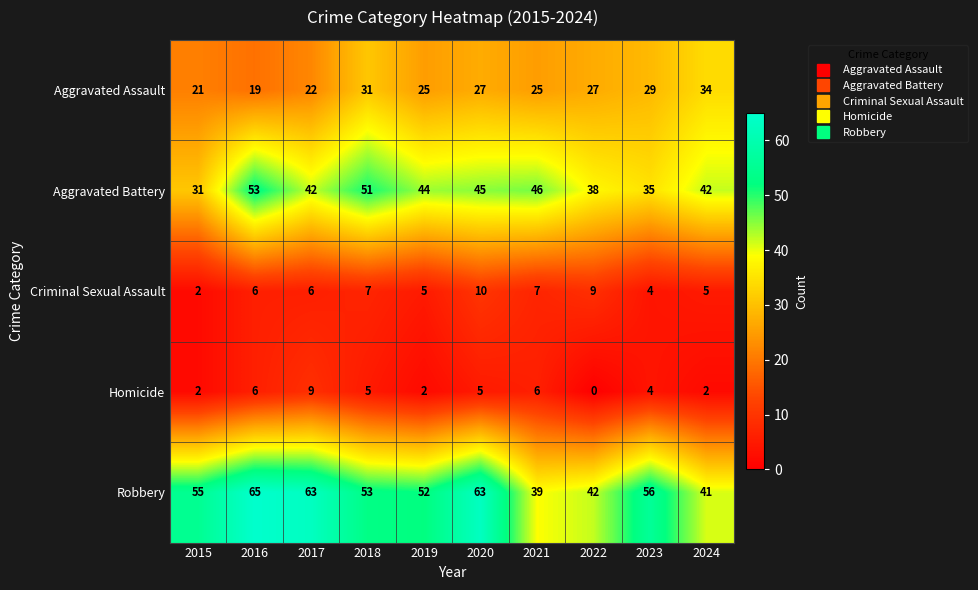

True or false: Aggravated Assault has a value of 21 at 2015.

True